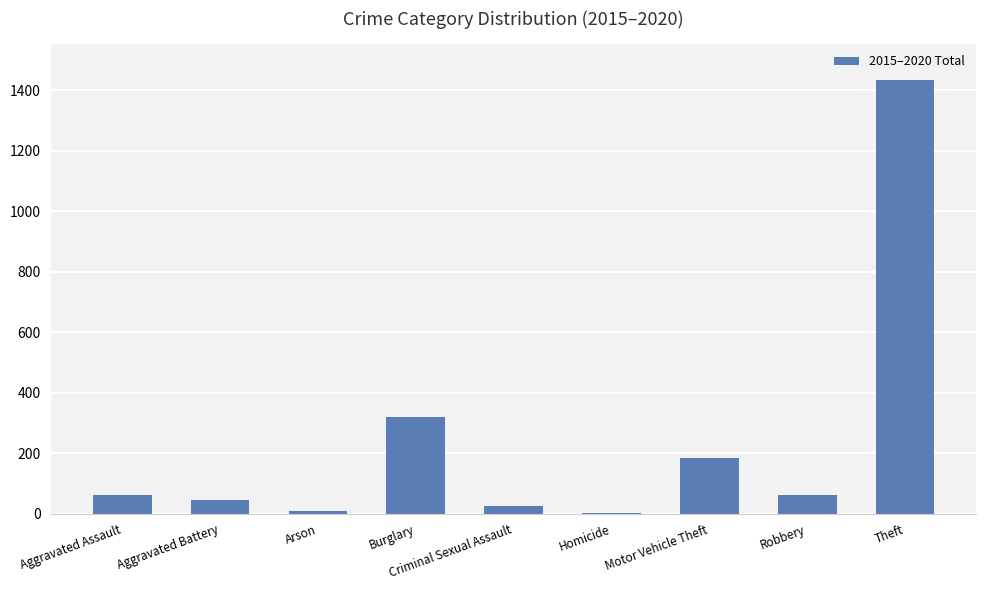

Which has a higher value, Aggravated Assault or Homicide?

Aggravated Assault